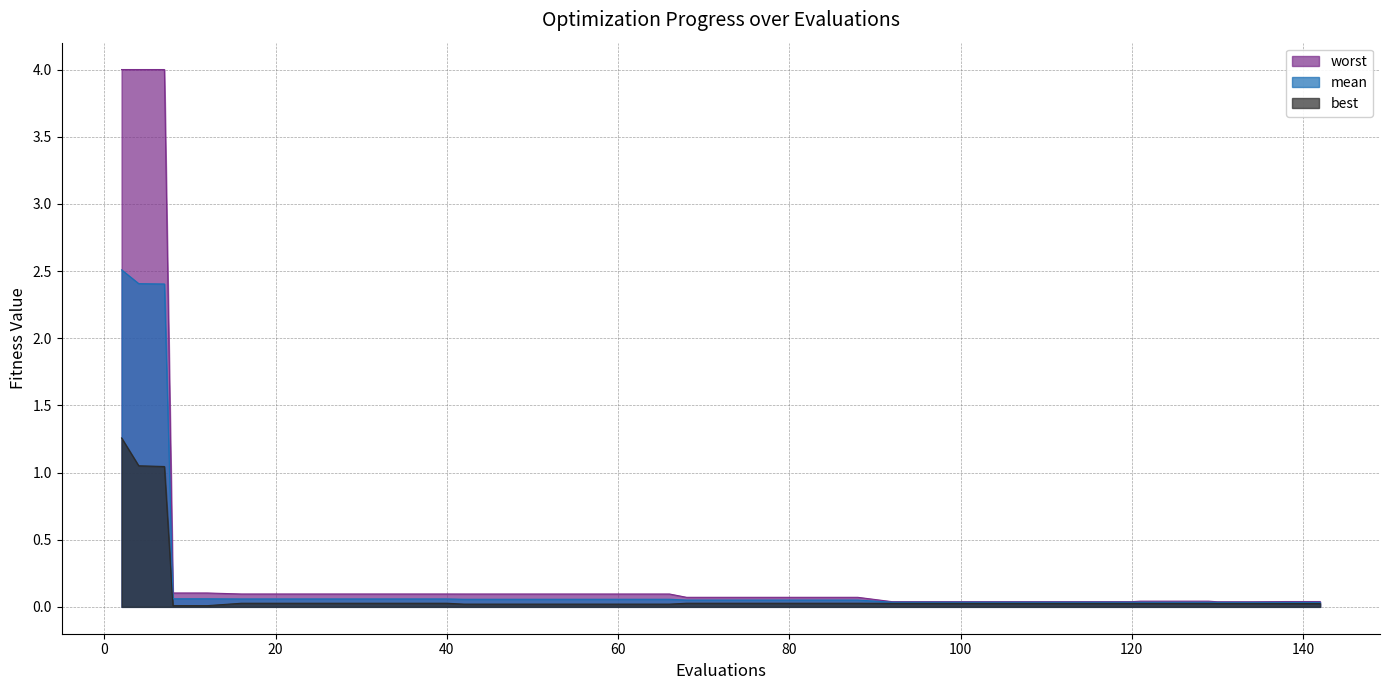

True or false: worst and best cross at least once.

False